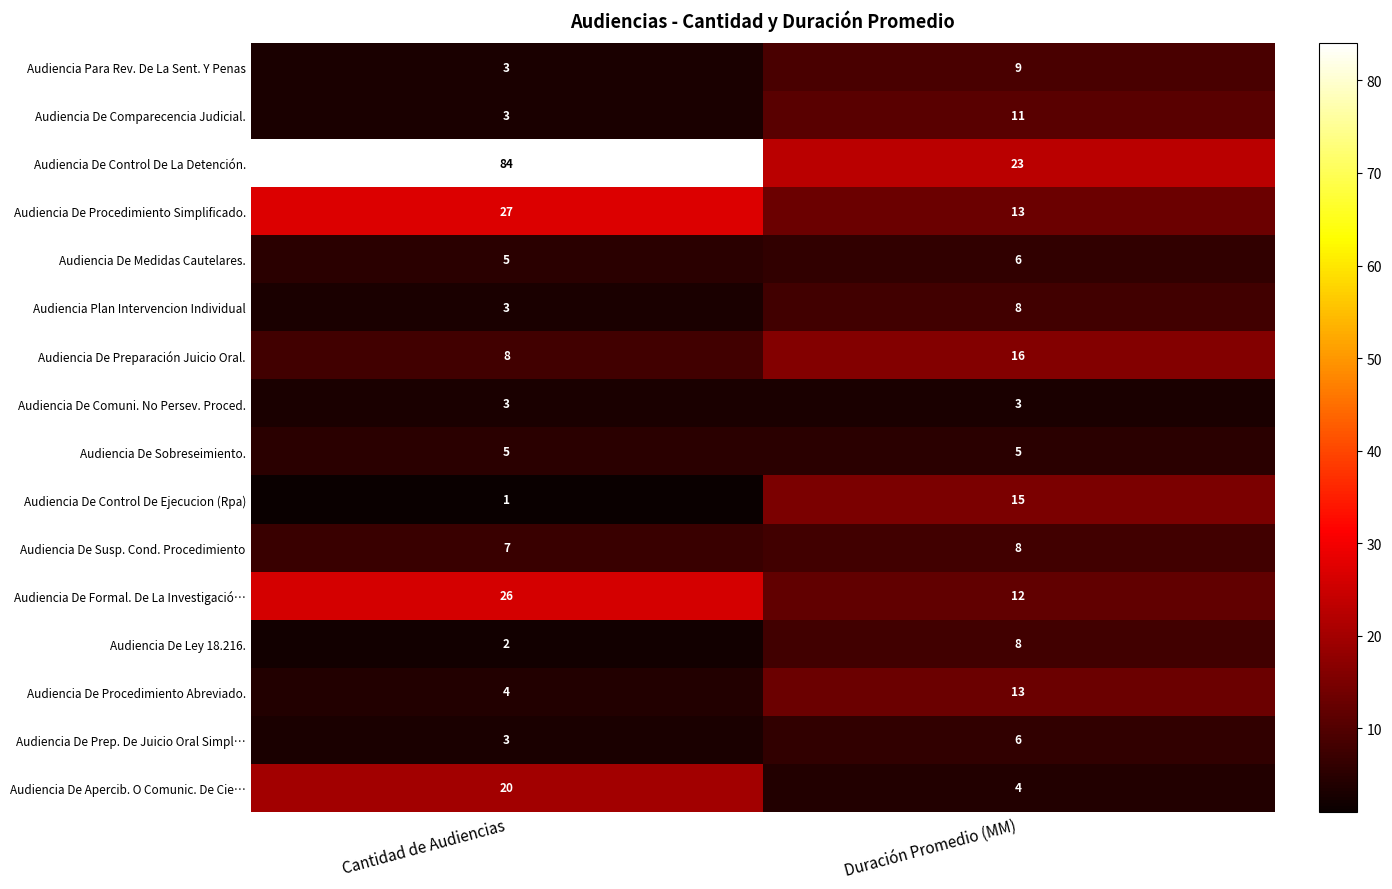

At which category is the sum across all series the highest?

Cantidad de Audiencias